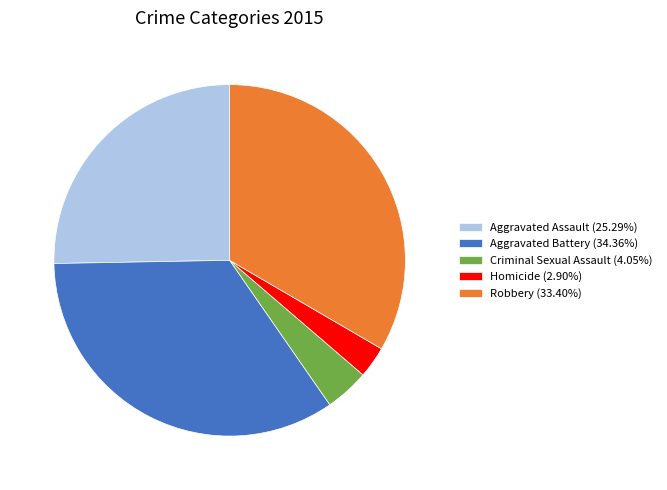

Is the sum of Aggravated Battery (34.36%) and Aggravated Assault (25.29%) greater than half?

Yes